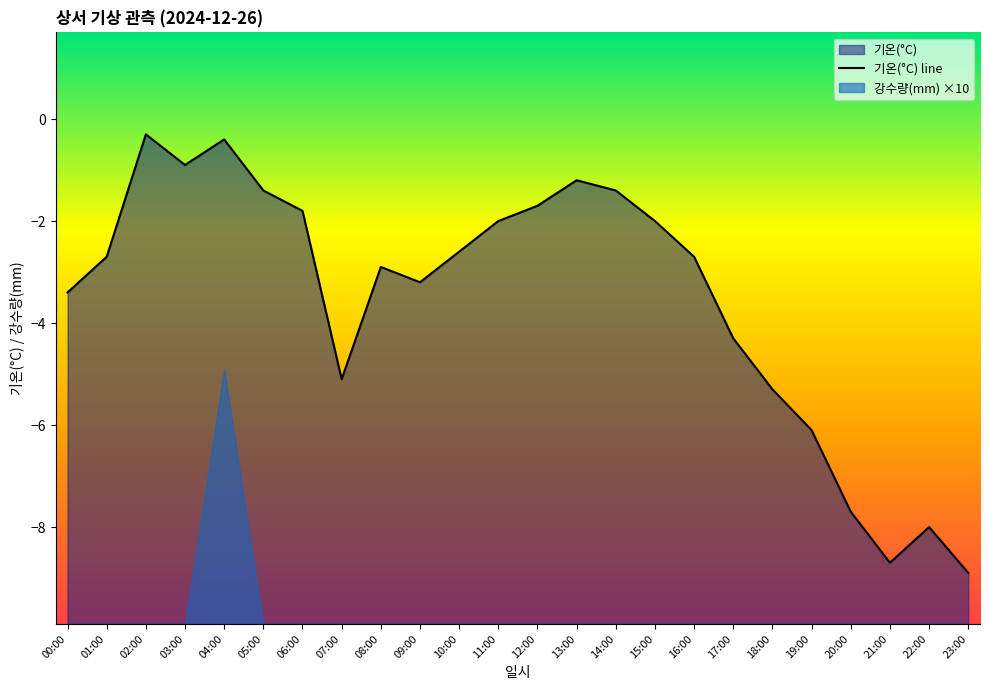

What is the label of the 2nd point from the right?

22:00